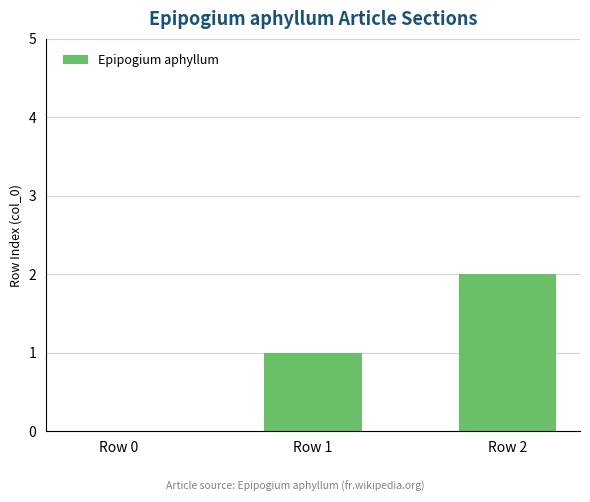

What is the maximum value shown in the chart?

2